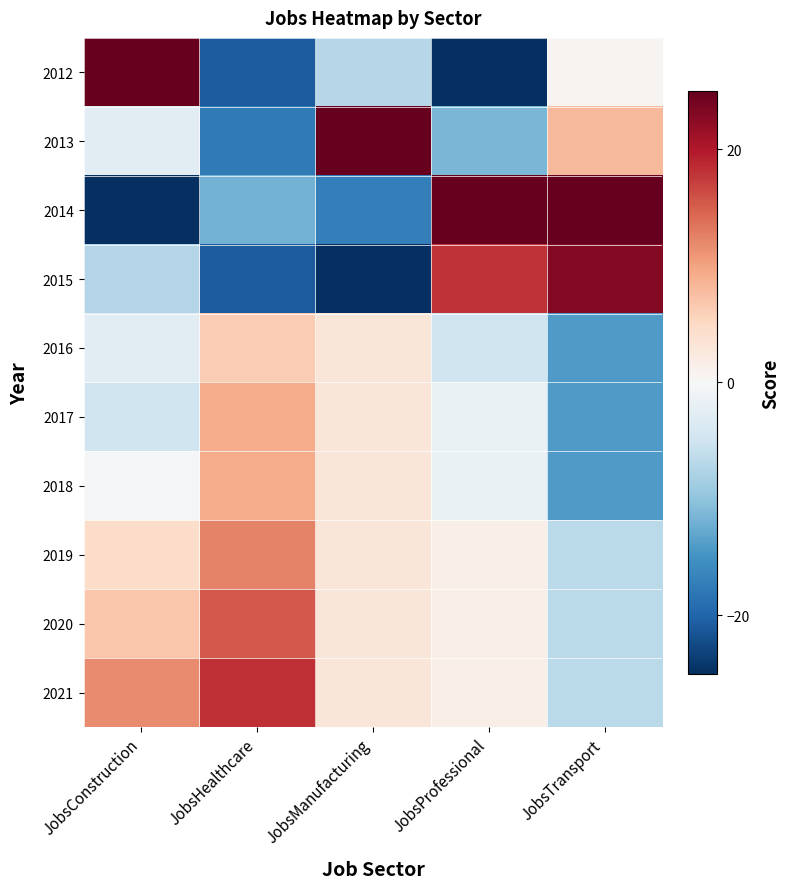

Reading left to right, list all the values displayed in this chart.

2012: JobsConstruction=28.5	JobsHealthcare=-20.7	JobsManufacturing=-7.1	JobsProfessional=-31.2	JobsTransport=0.7
2013: JobsConstruction=-2.6	JobsHealthcare=-17.7	JobsManufacturing=33.3	JobsProfessional=-11.5	JobsTransport=8.2
2014: JobsConstruction=-33.7	JobsHealthcare=-11.7	JobsManufacturing=-17.2	JobsProfessional=27.9	JobsTransport=30.4
2015: JobsConstruction=-7.4	JobsHealthcare=-20.7	JobsManufacturing=-27.2	JobsProfessional=18.1	JobsTransport=23.0
2016: JobsConstruction=-2.6	JobsHealthcare=6.3	JobsManufacturing=3.0	JobsProfessional=-4.9	JobsTransport=-14.1
2017: JobsConstruction=-5.0	JobsHealthcare=9.3	JobsManufacturing=3.0	JobsProfessional=-1.6	JobsTransport=-14.1
2018: JobsConstruction=-0.2	JobsHealthcare=9.3	JobsManufacturing=3.0	JobsProfessional=-1.6	JobsTransport=-14.1
2019: JobsConstruction=4.5	JobsHealthcare=12.3	JobsManufacturing=3.0	JobsProfessional=1.6	JobsTransport=-6.7
2020: JobsConstruction=6.9	JobsHealthcare=15.3	JobsManufacturing=3.0	JobsProfessional=1.6	JobsTransport=-6.7
2021: JobsConstruction=11.7	JobsHealthcare=18.3	JobsManufacturing=3.0	JobsProfessional=1.6	JobsTransport=-6.7